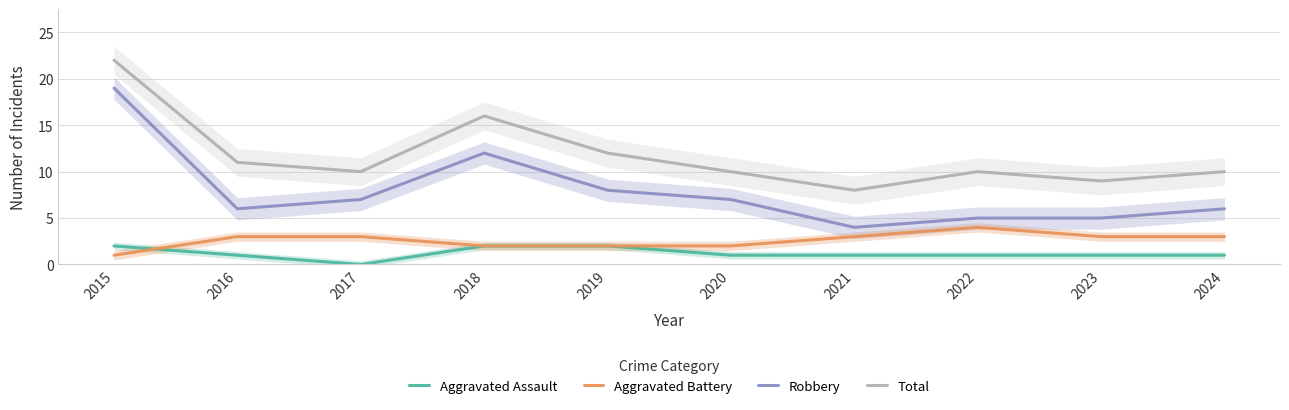

The value of Aggravated Battery at 2016 is 3. True or false?

True